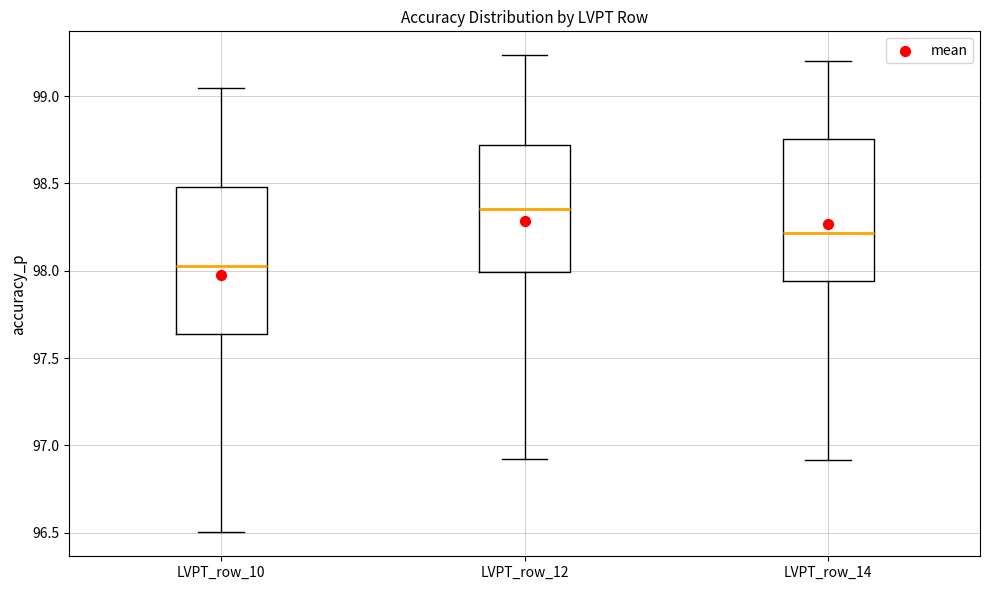

Where is the upper edge of the box for LVPT_row_14 on the y-axis? The values are not printed on the chart, so give them approximately, as read against the axis.

98.75